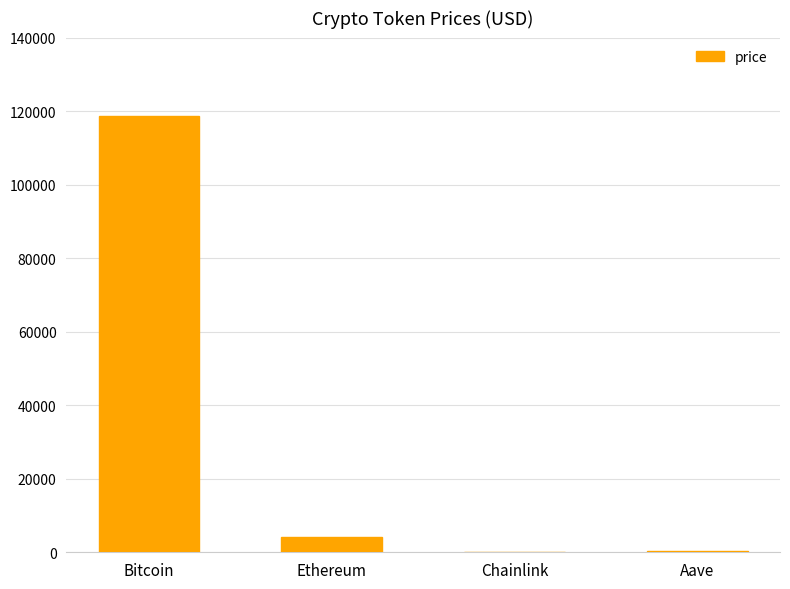

True or false: the data shows 21.2 at Chainlink.

True